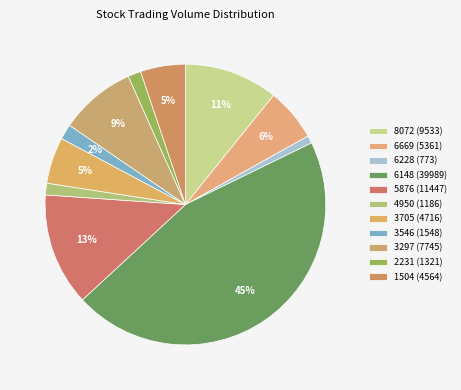

How many segments does this pie chart have?

11